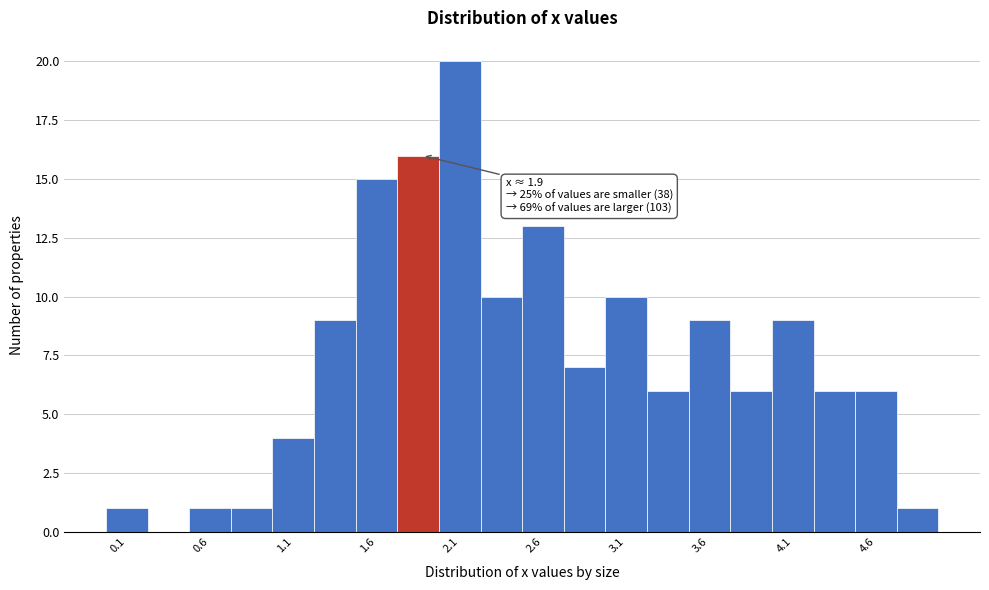

Over which range of the x-axis is the bar tallest?

2.00 to 2.25